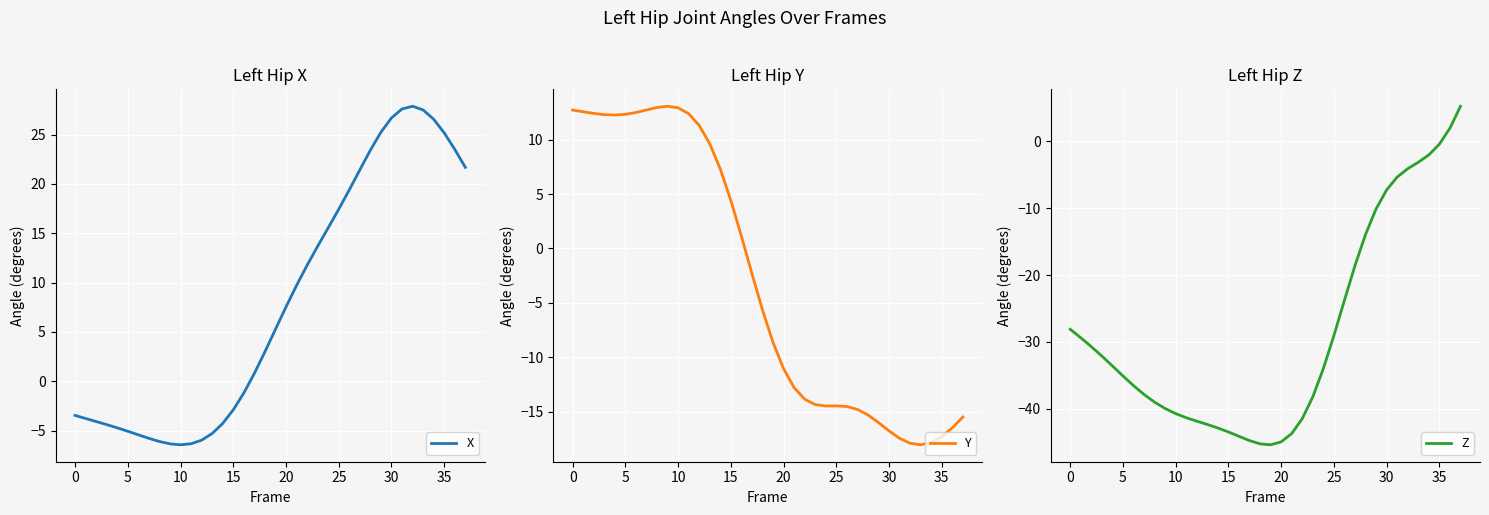

What is the maximum value for X?

27.9